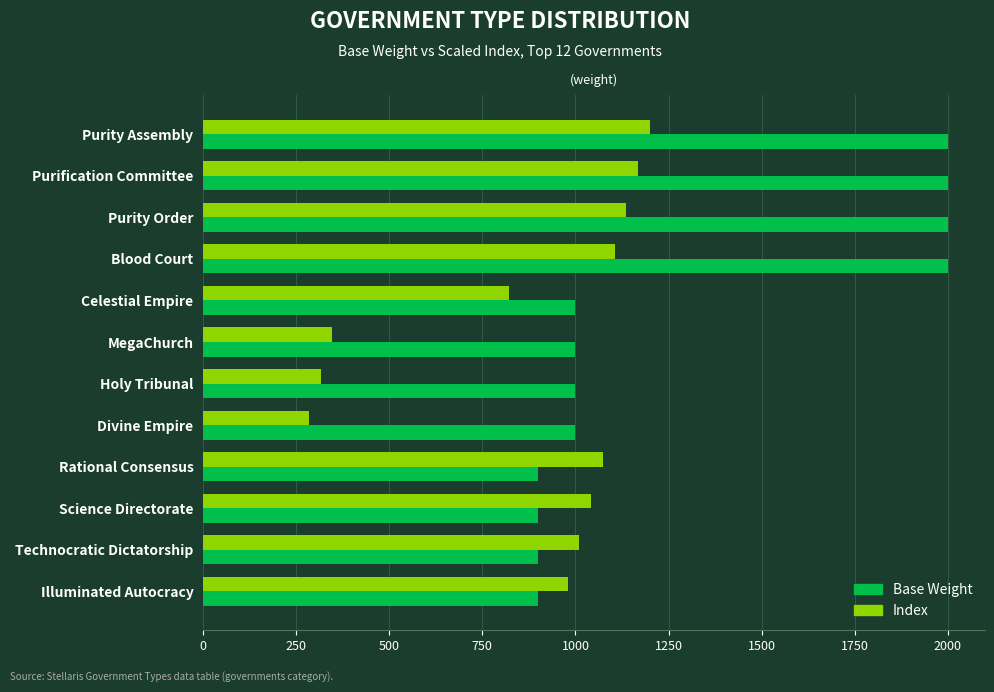

What is the minimum value shown in the chart?

284.2